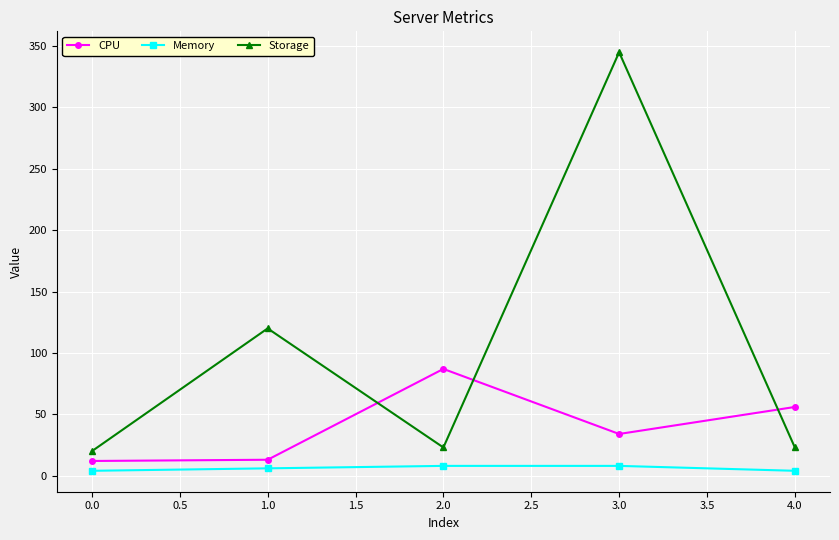

Where is CPU nearest to the value 49?

4.0